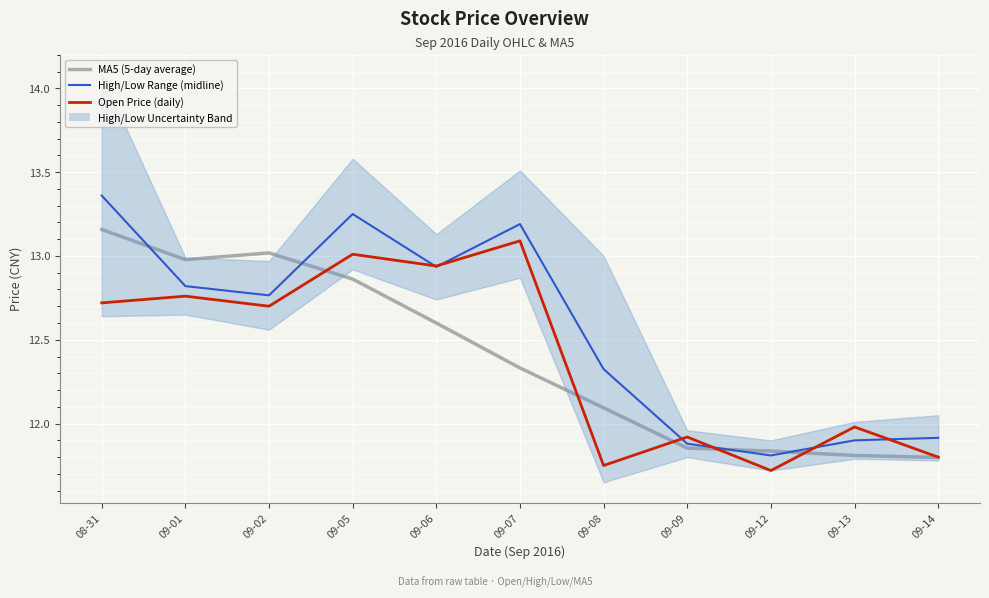

Which series changed the most between 09-08 and 09-13?

High/Low Range (midline)